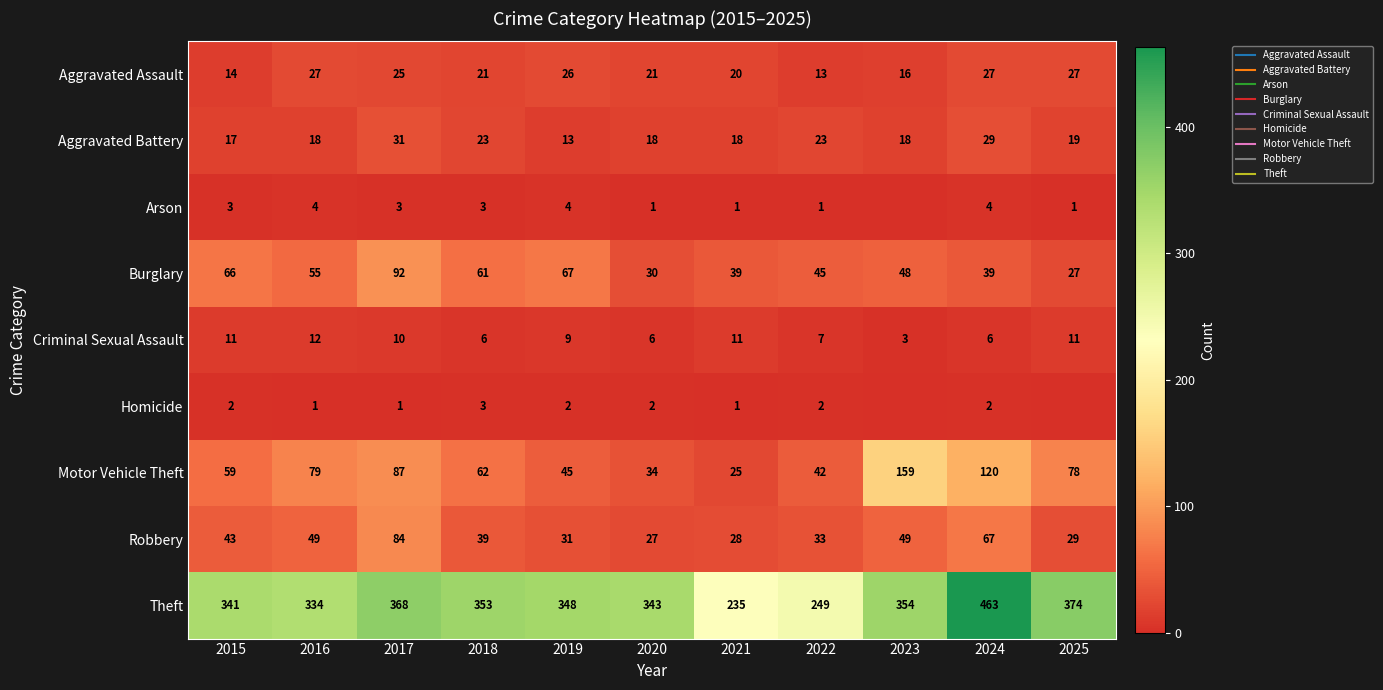

What is the difference between the maximum and minimum values in the Aggravated Assault series?

14